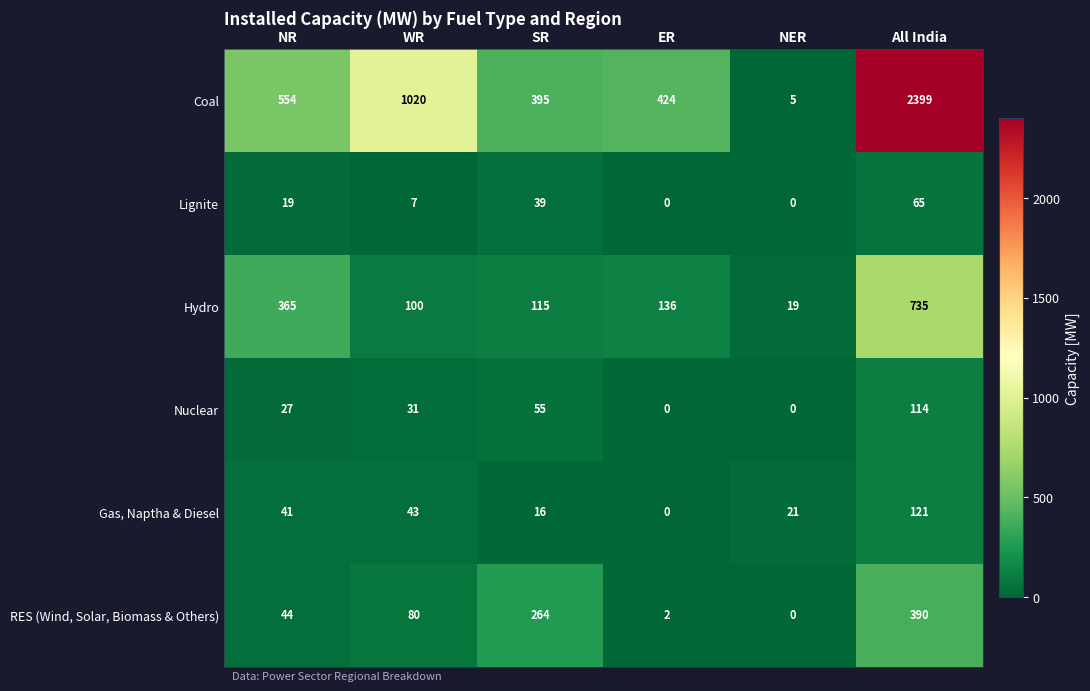

True or false: Hydro has a value of 100 at WR.

True